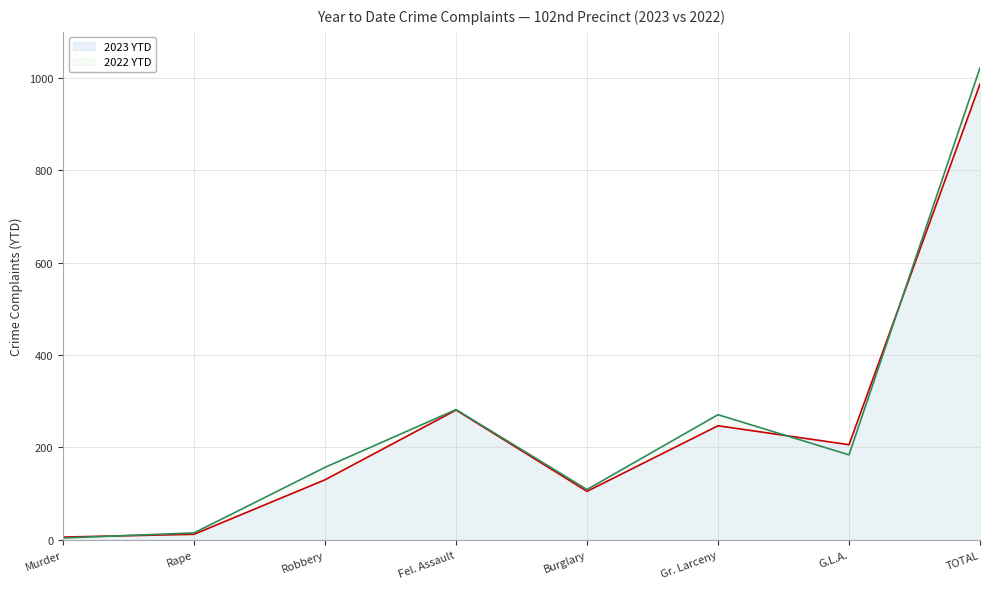

What is the average value of the 2022 YTD series?

256